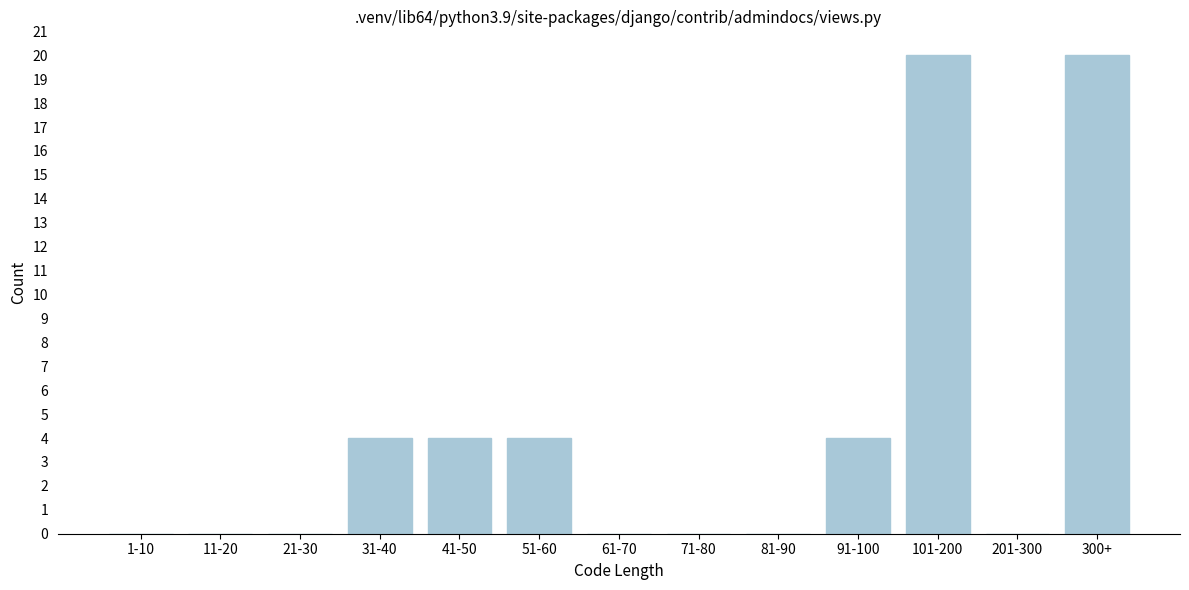

Reading left to right, list all the values displayed in this chart.

1-10=0	11-20=0	21-30=0	31-40=4	41-50=4	51-60=4	61-70=0	71-80=0	81-90=0	91-100=4	101-200=20	201-300=0	300+=20